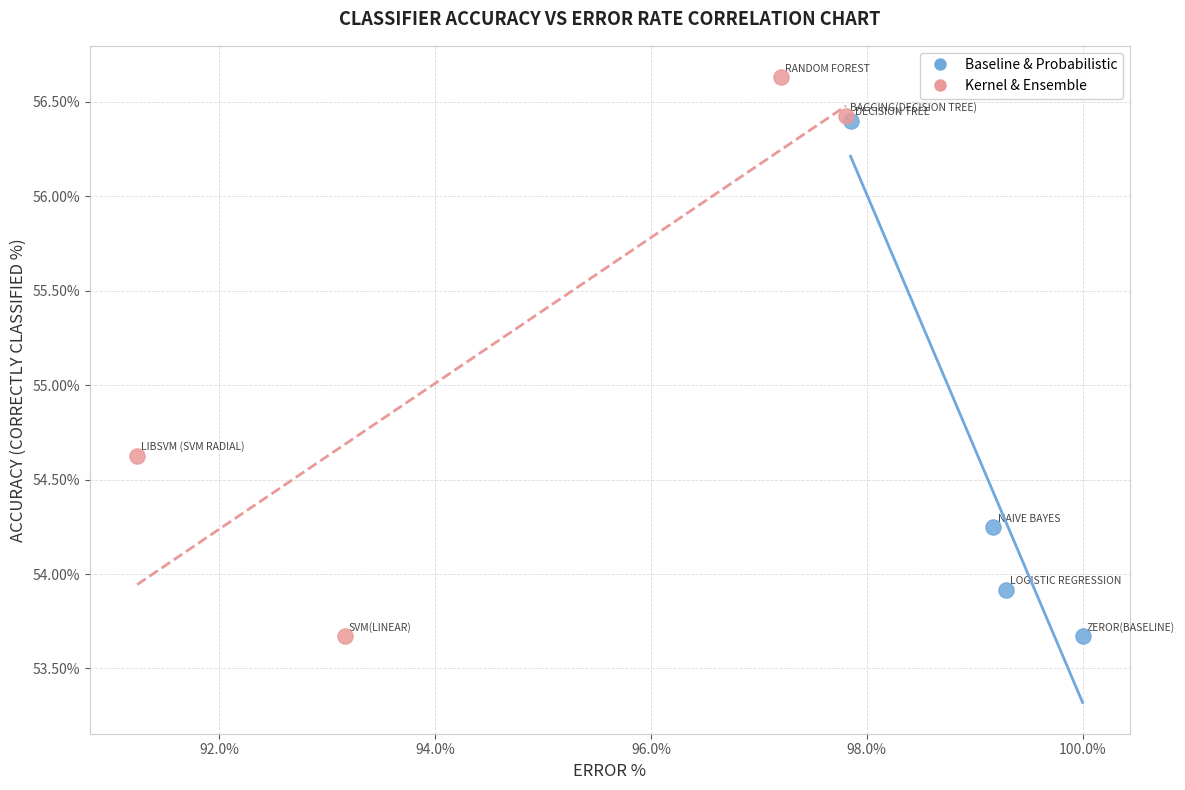

Which series reaches the maximum Y coordinate?

Kernel & Ensemble